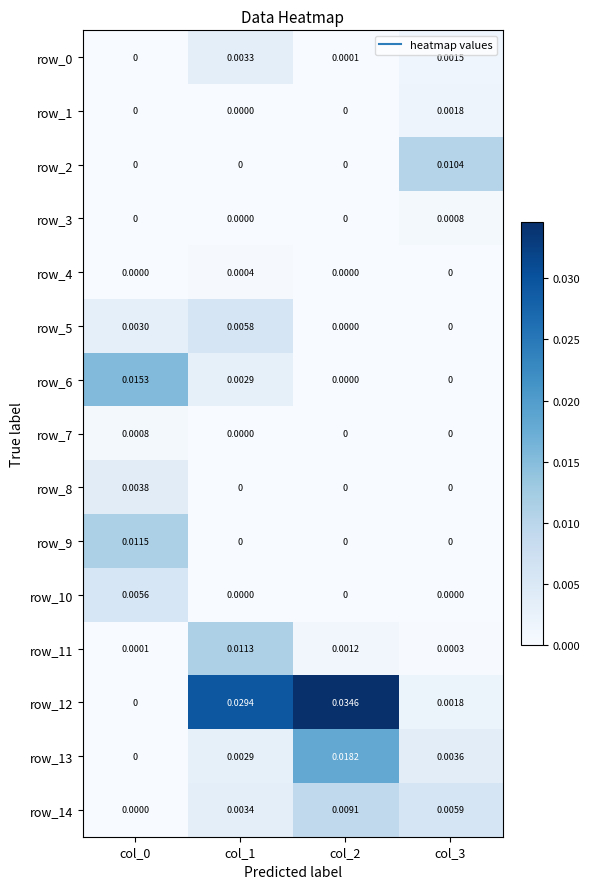

Is the value of row_11 at col_2 greater than the value of row_1 at col_3?

No